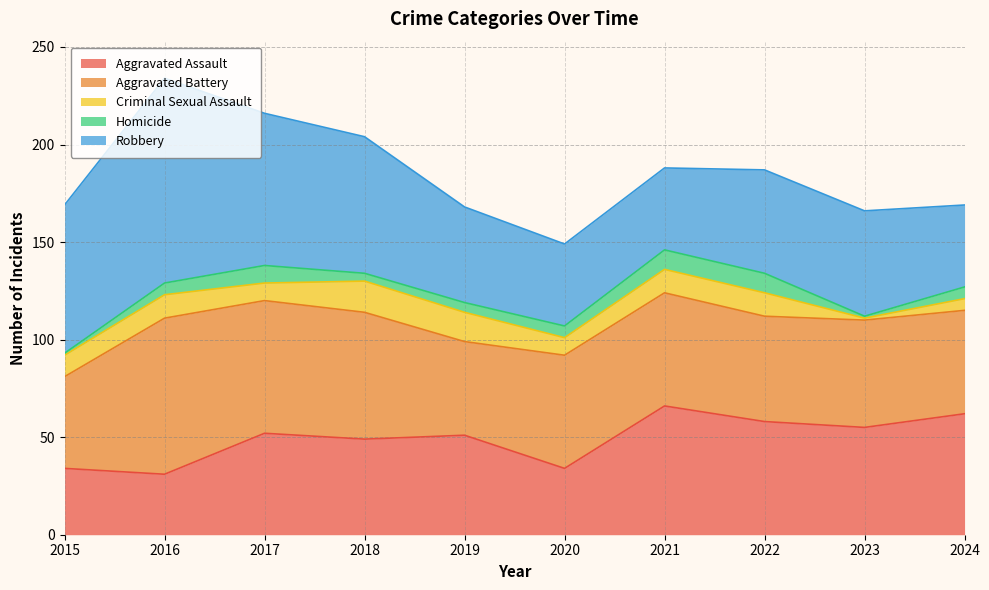

At which category is the sum across all series the highest?

2016